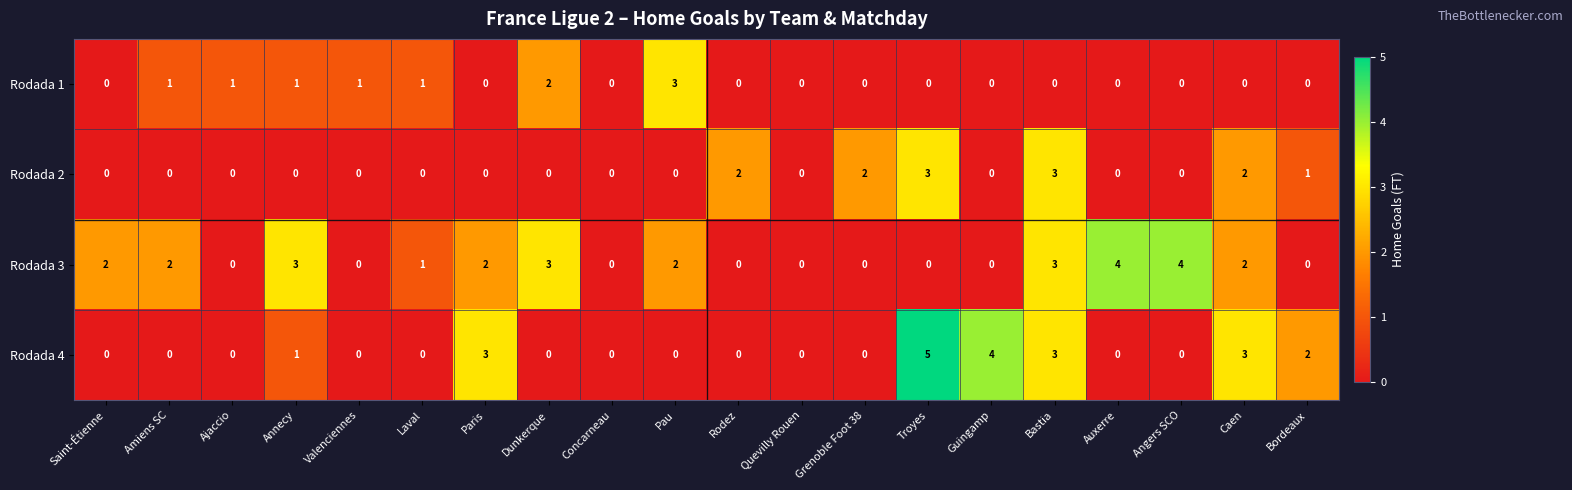

What is the total value across all series at Laval?

2